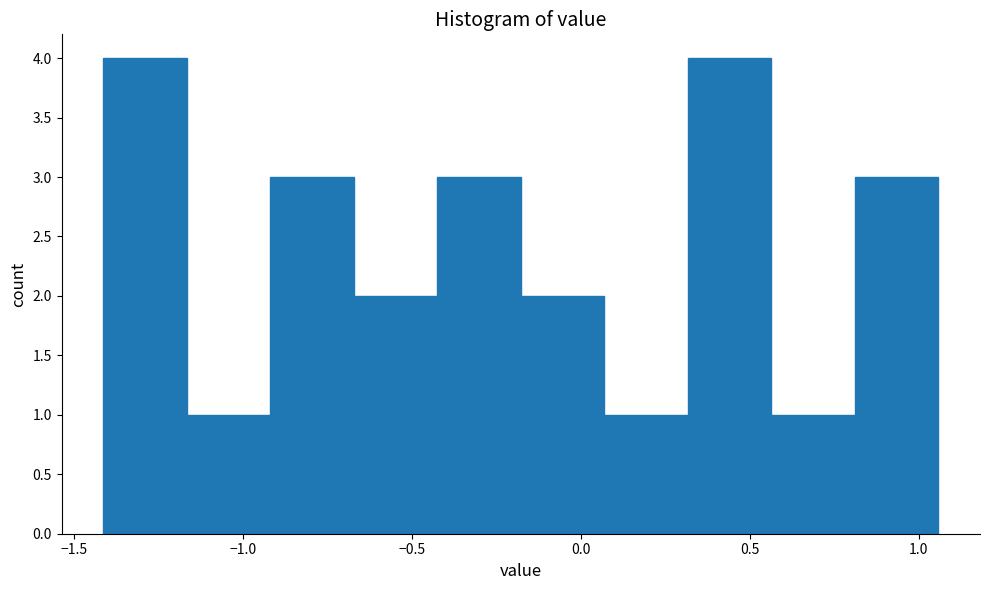

How tall is the bar that spans 0.05 to 0.30 on the x-axis? Neither the bar edges nor the heights are printed on the chart, so give them approximately, as read against the axes.

1